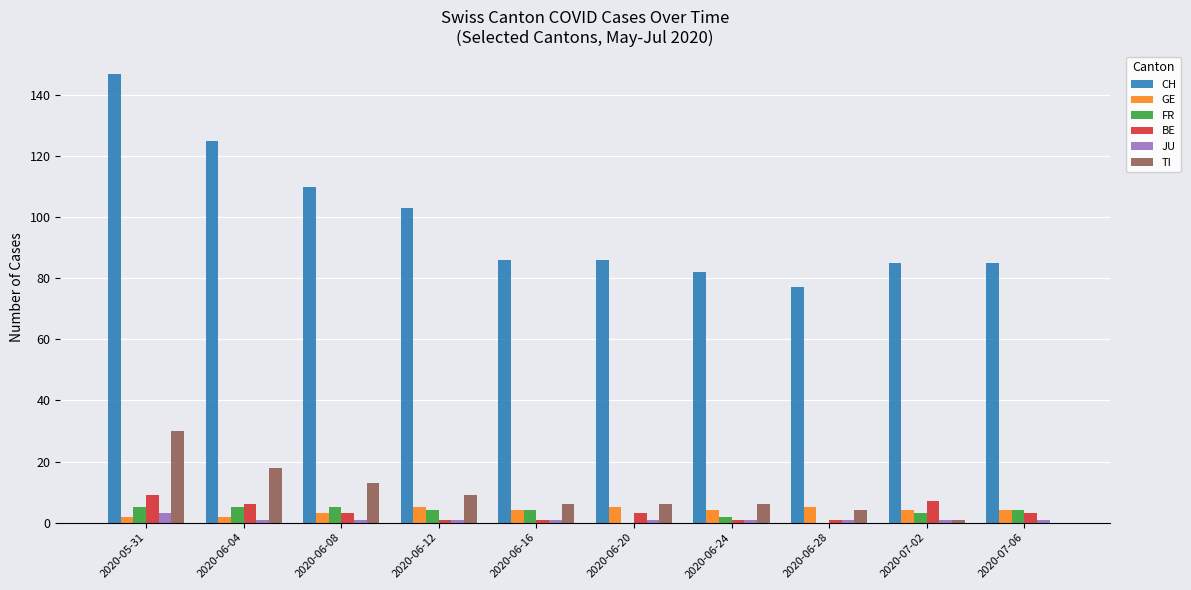

What is the greatest value displayed?

147